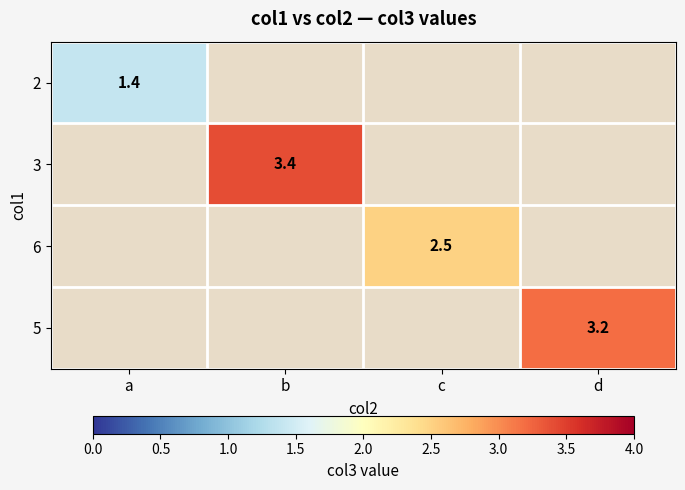

At how many categories does at least one series exceed 2?

3